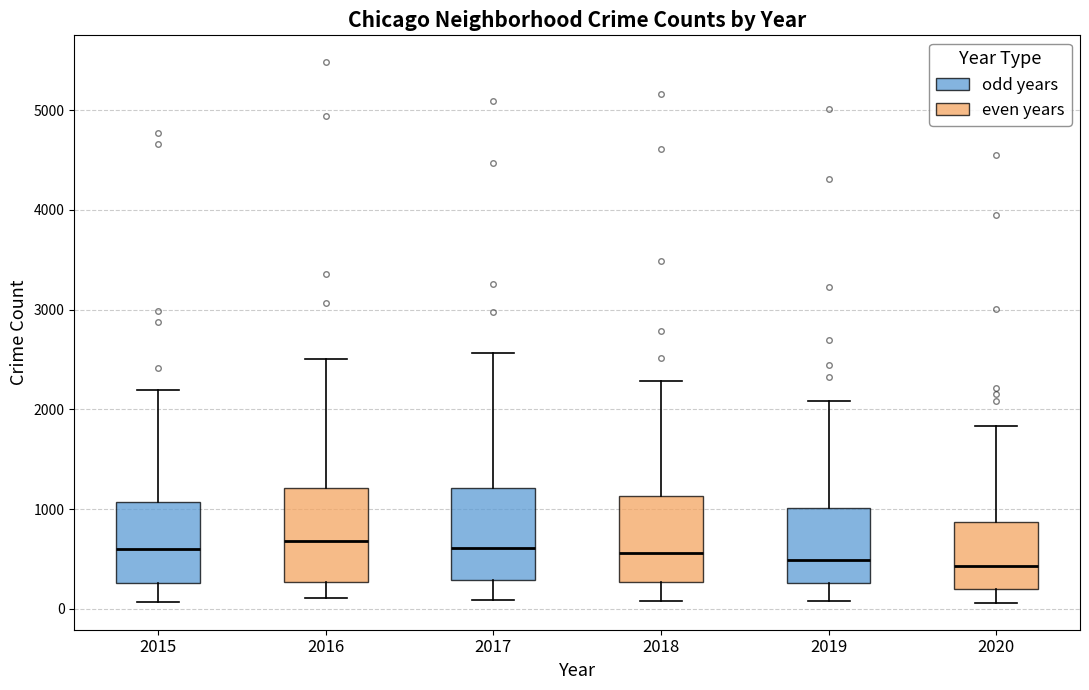

Reading left to right, read every box against the y-axis: the position of its median line, the range the box covers, and the ends of its whiskers. The values are not printed on the chart, so give them approximately, as read against the axis.

2015: median 600, box 300 to 1100, whiskers 100 to 2200
2016: median 700, box 300 to 1200, whiskers 100 to 2500
2017: median 600, box 300 to 1200, whiskers 100 to 2600
2018: median 600, box 300 to 1100, whiskers 100 to 2300
2019: median 500, box 300 to 1000, whiskers 100 to 2100
2020: median 400, box 200 to 900, whiskers 100 to 1800